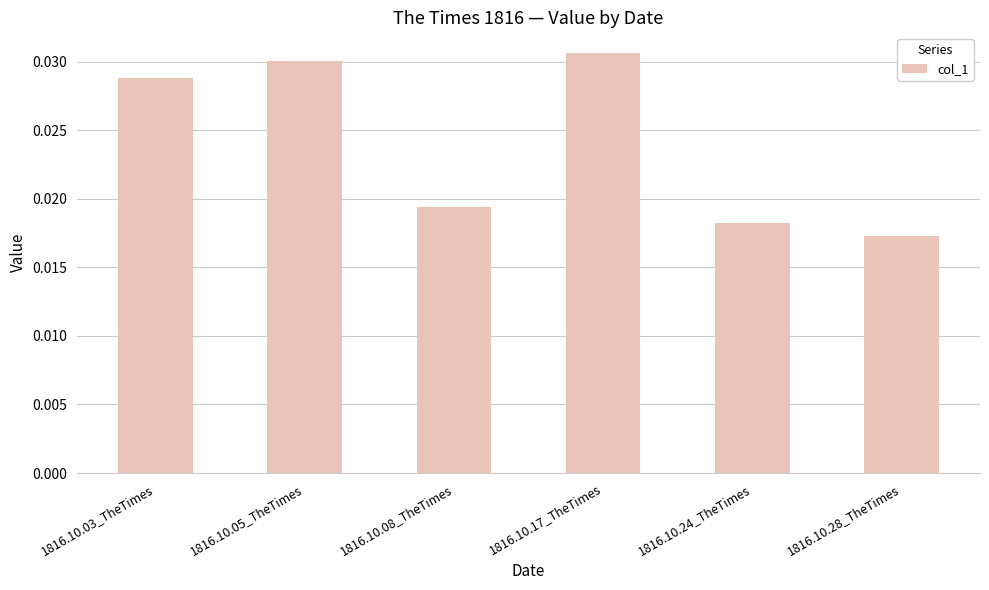

Rank the categories by value from lowest to highest.

1816.10.28_TheTimes, 1816.10.24_TheTimes, 1816.10.08_TheTimes, 1816.10.03_TheTimes, 1816.10.05_TheTimes, 1816.10.17_TheTimes